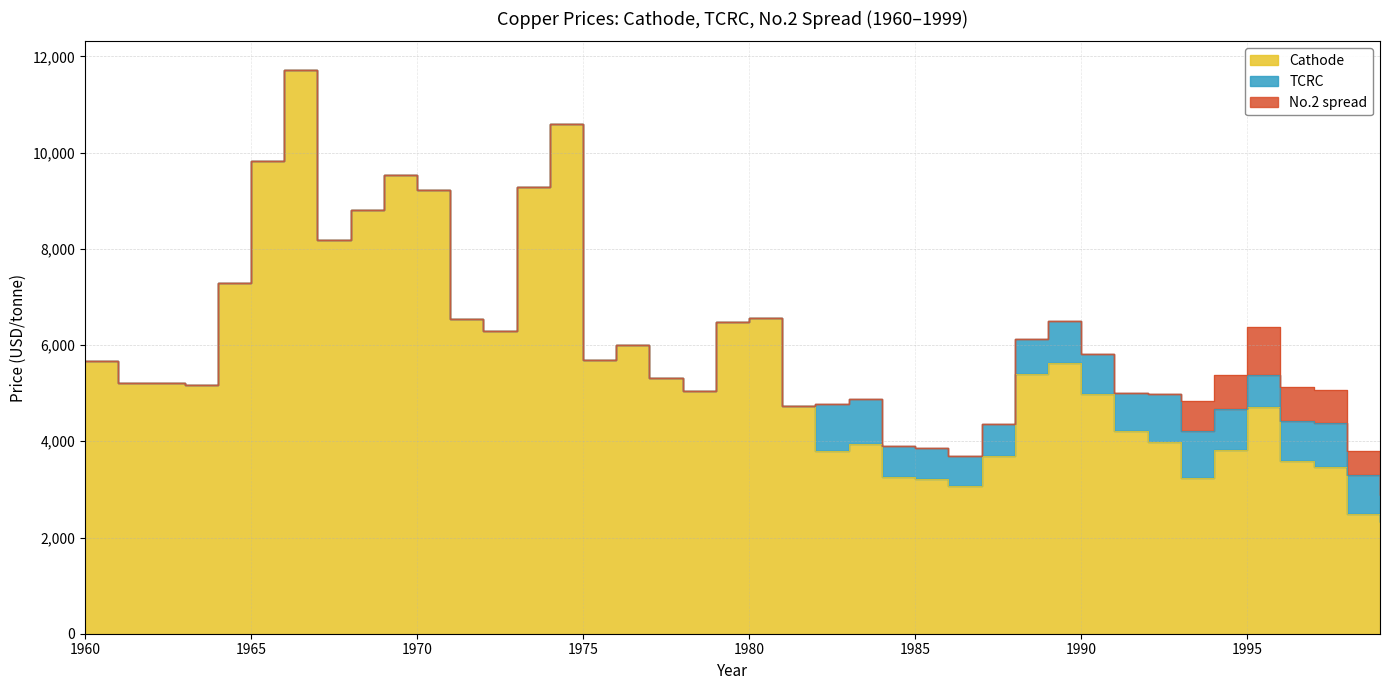

How many interior local valleys does the TCRC series have?

4